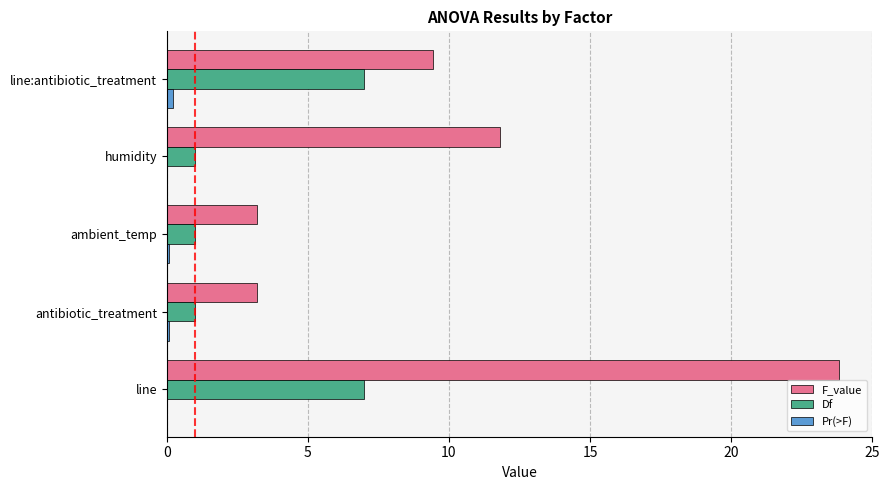

Between ambient_temp and line:antibiotic_treatment, which series saw the biggest shift?

F_value